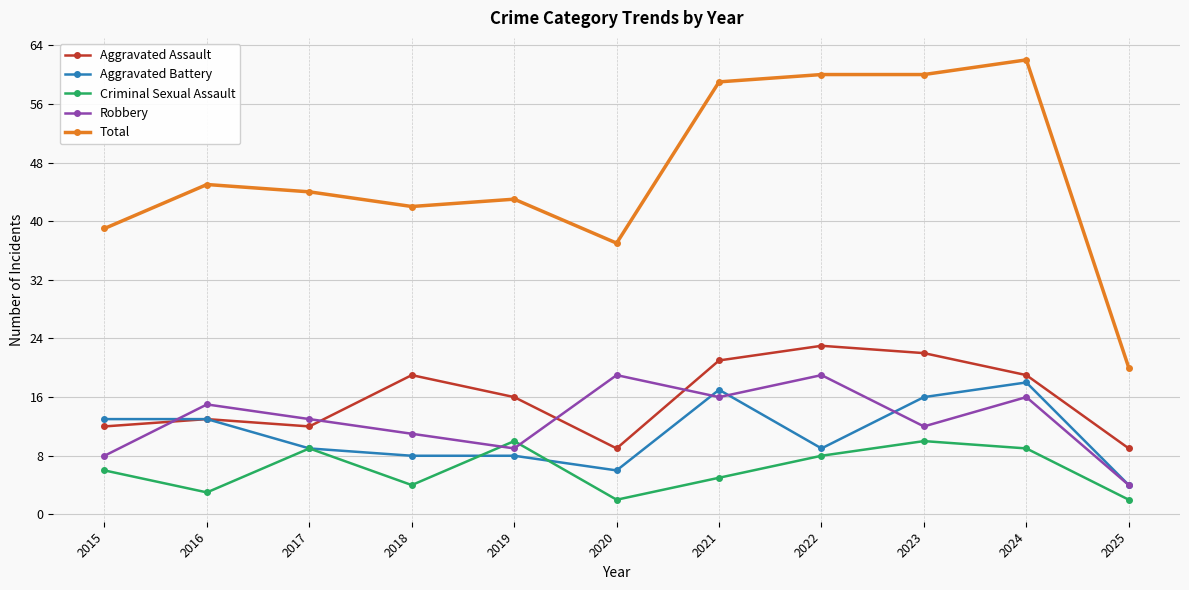

The value of Aggravated Assault at 2025 is 3. True or false?

False